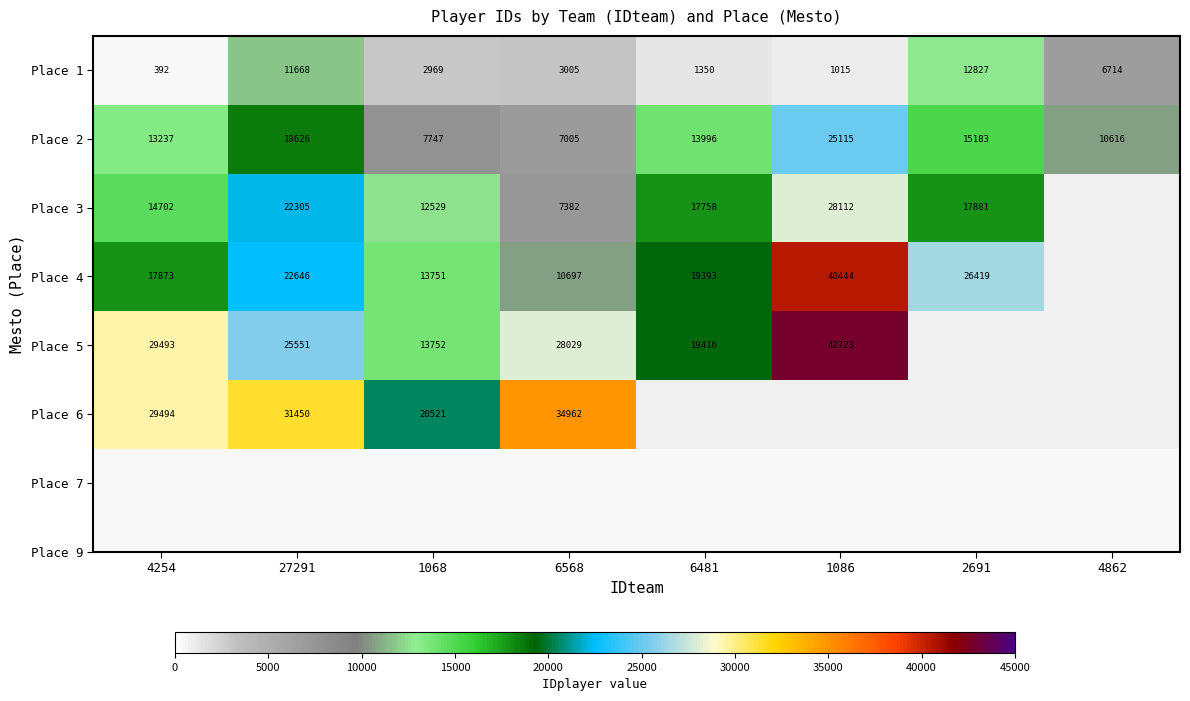

Is the value of Place 5 at 27291 greater than the value of Place 1 at 4862?

Yes